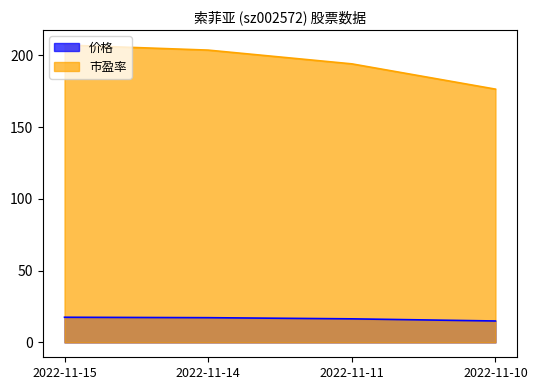

How many series are shown in this chart?

2